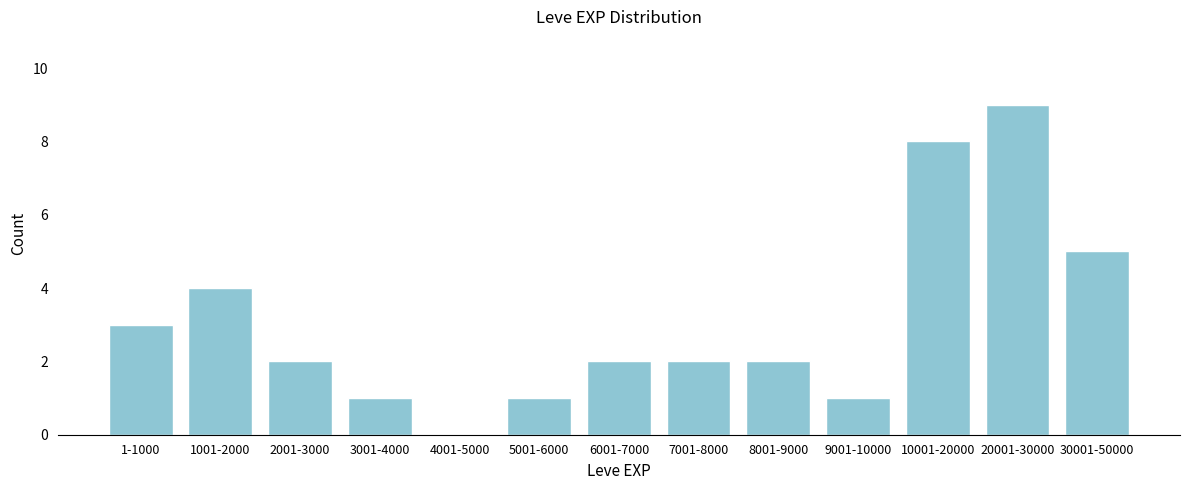

Reading left to right, extract all data points from this chart.

1-1000=3	1001-2000=4	2001-3000=2	3001-4000=1	4001-5000=0	5001-6000=1	6001-7000=2	7001-8000=2	8001-9000=2	9001-10000=1	10001-20000=8	20001-30000=9	30001-50000=5